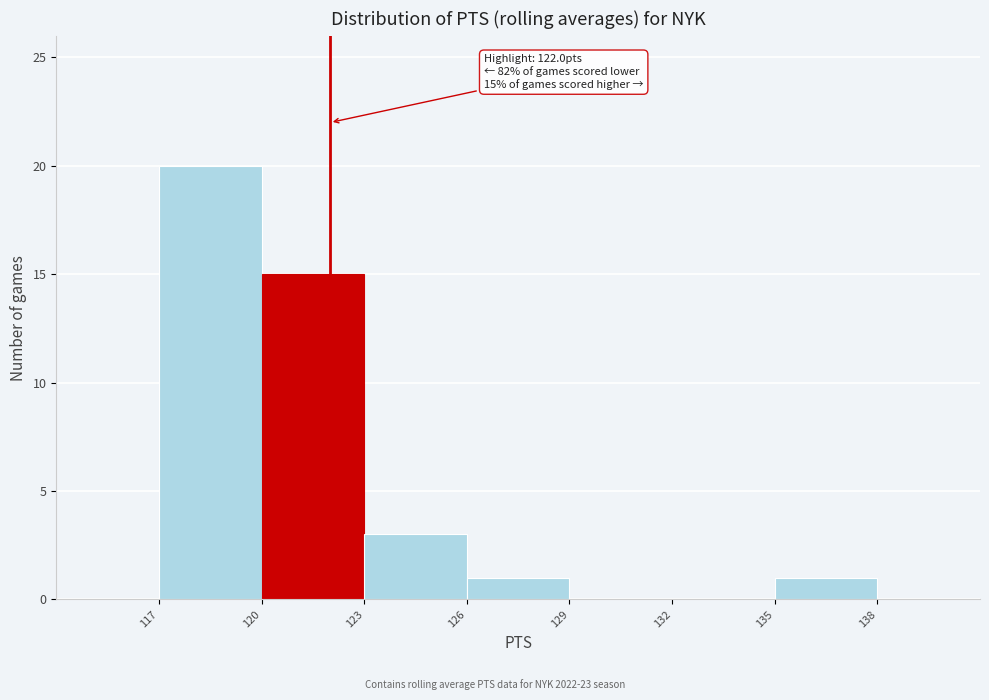

Which range on the x-axis has the tallest bar?

117 to 120